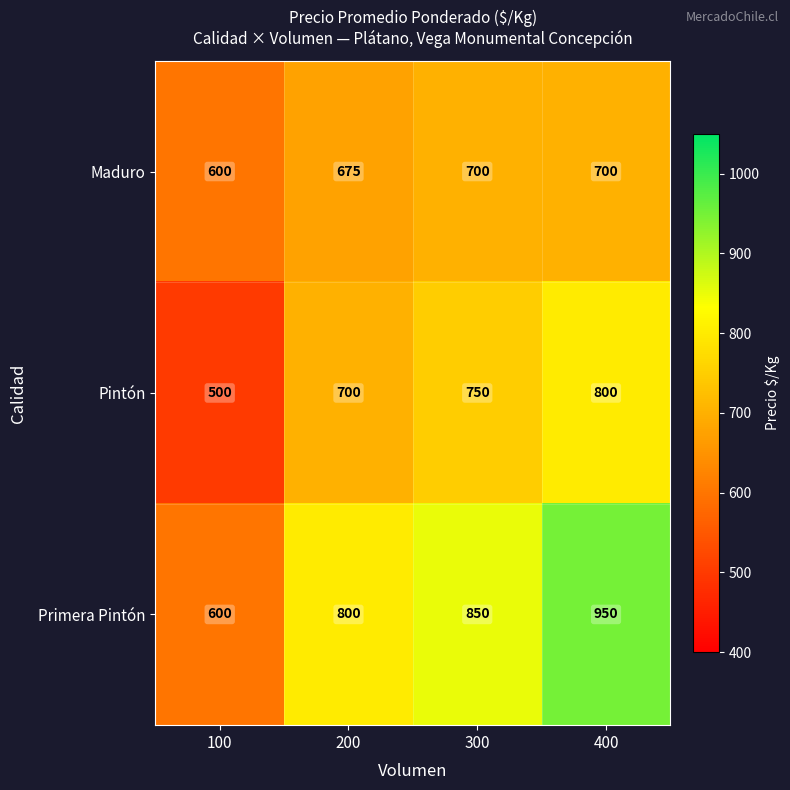

Reading right to left, what are all the values shown in this chart?

Maduro: 400=700	300=700	200=675	100=600
Pintón: 400=800	300=750	200=700	100=500
Primera Pintón: 400=950	300=850	200=800	100=600